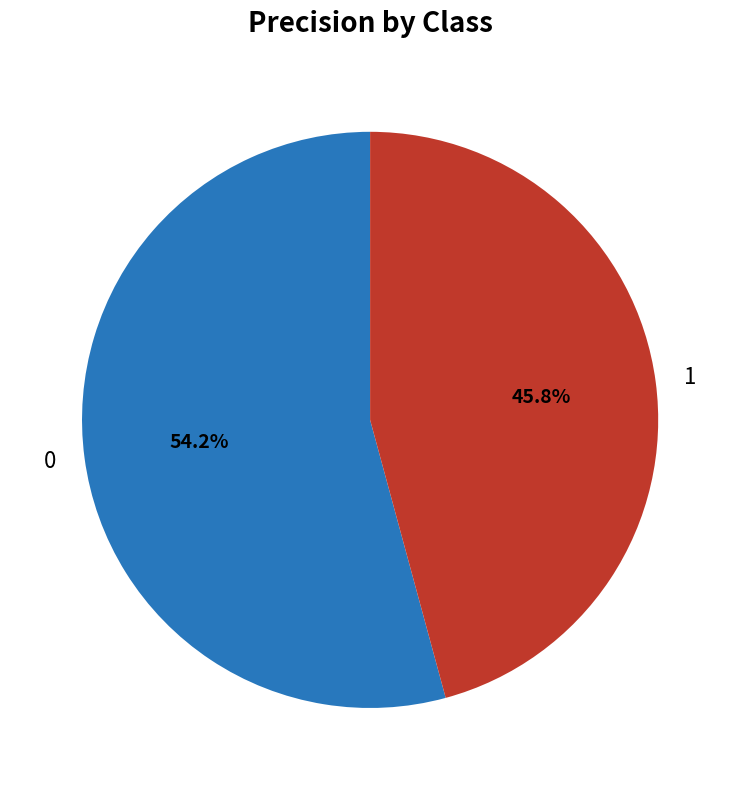

How many slices are in this pie chart?

2